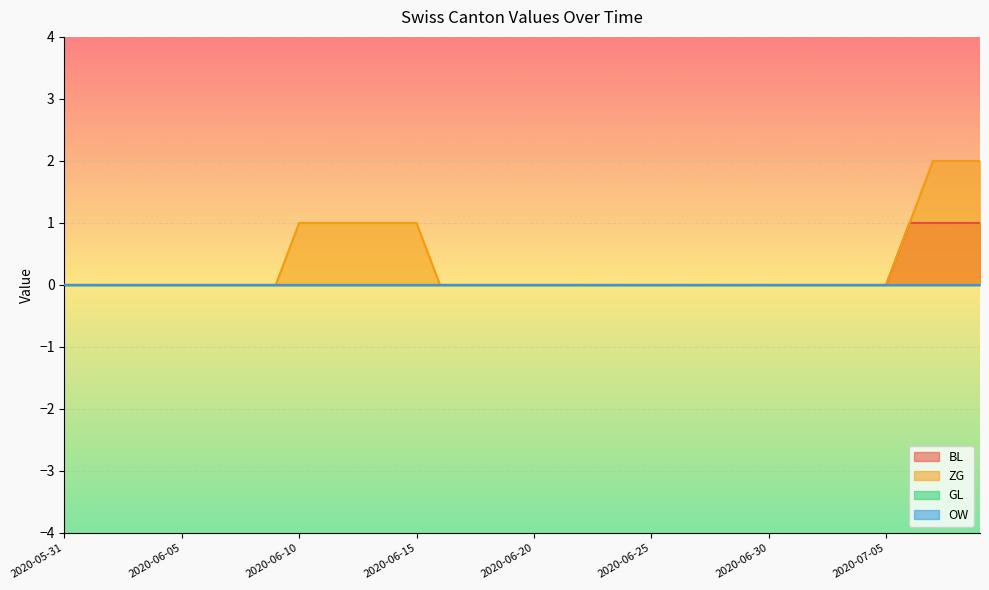

True or false: BL has more than 1 interior local peaks.

False